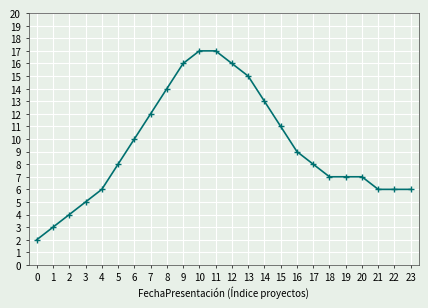

What is the difference between the second highest and minimum values?

15